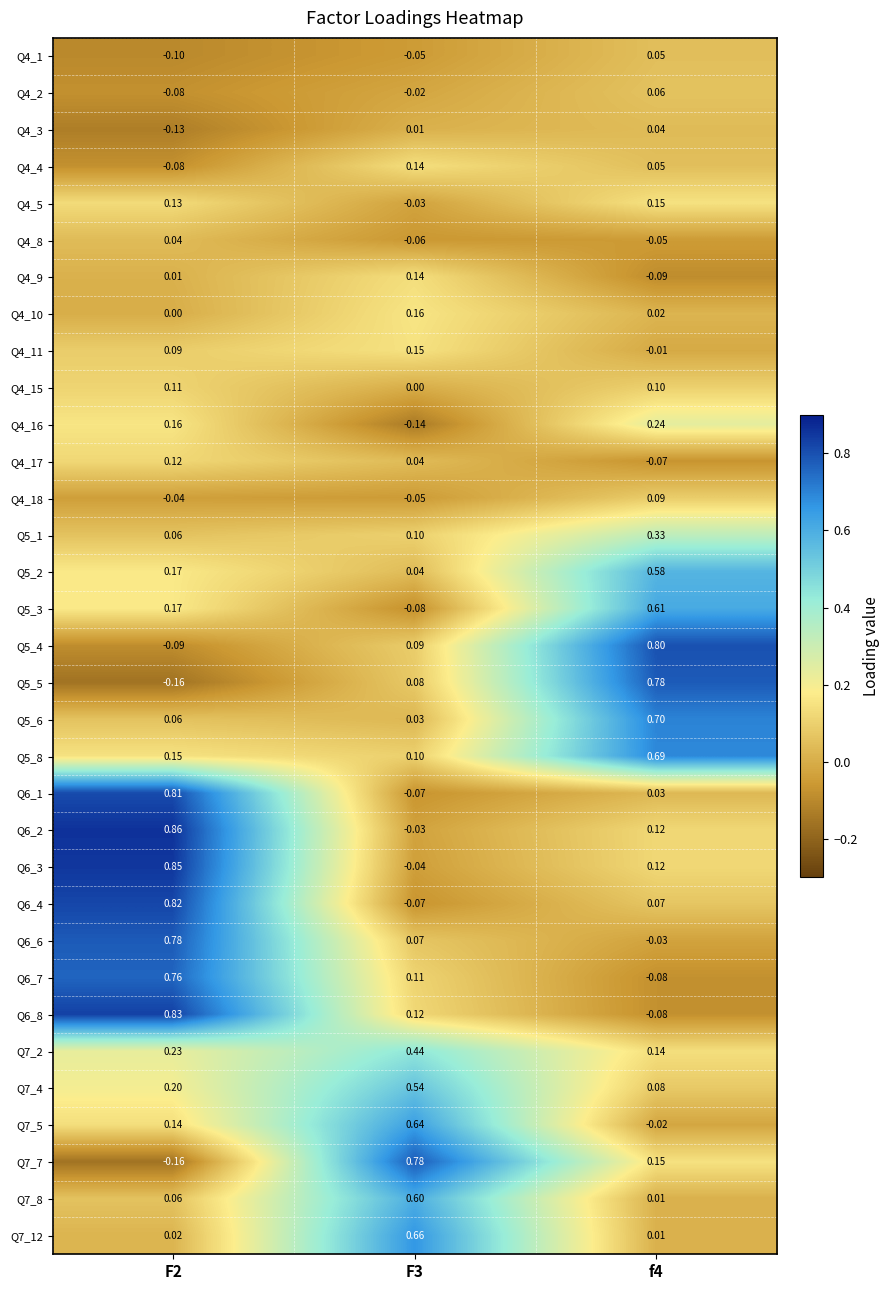

Count the number of categories in the chart.

3